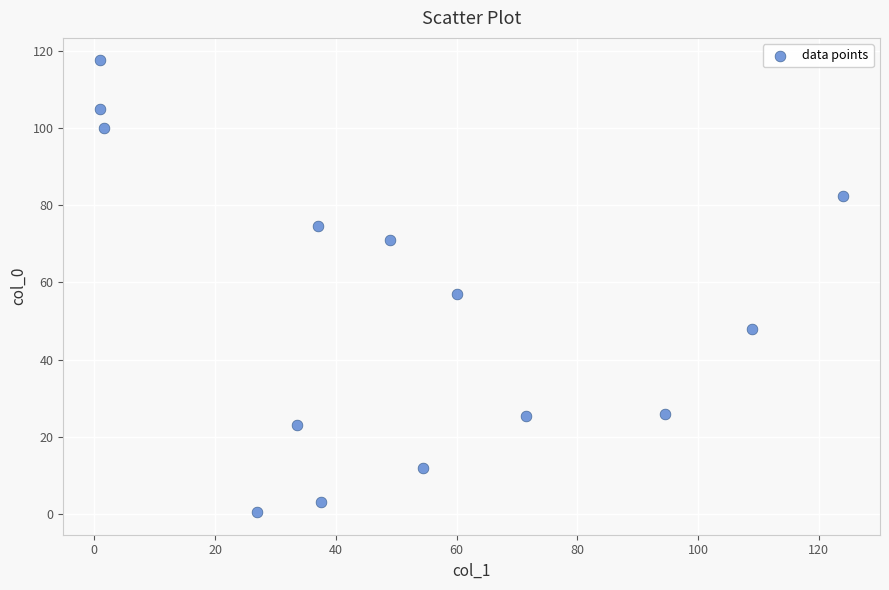

What is the range of X values (max minus min)?

123.0